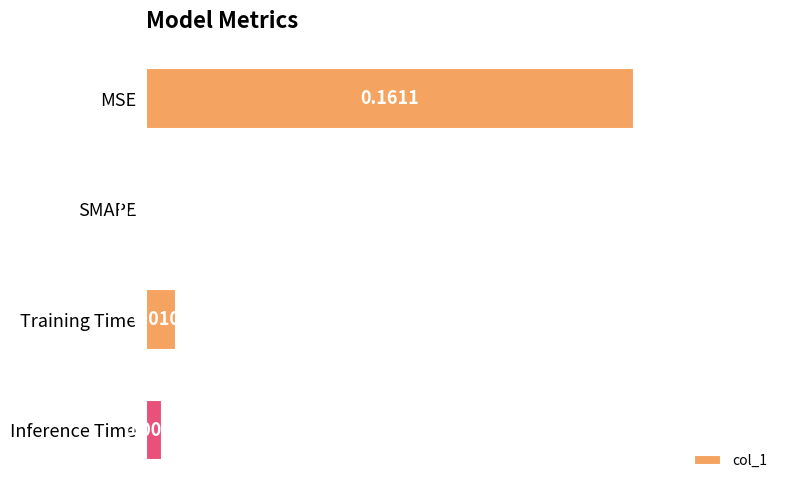

Which has a higher value, MSE or SMAPE?

MSE